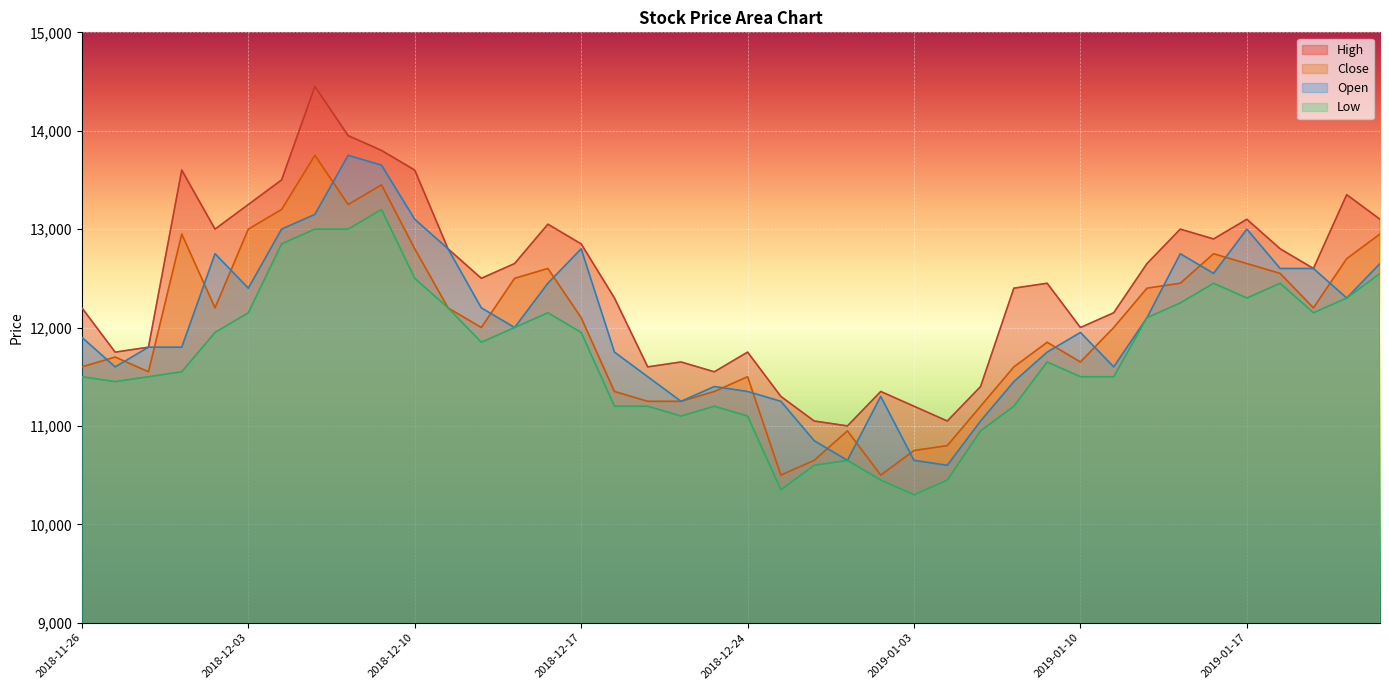

Reading left to right, extract all data points from this chart.

High: 12200	11750	11800	13600	13000	13250	13500	14450	13950	13800	13600	12800	12500	12650	13050	12850	12300	11600	11650	11550	11750	11300	11050	11000	11350	11200	11050	11400	12400	12450	12000	12150	12650	13000	12900	13100	12800	12600	13350	13100
Close: 11600	11700	11550	12950	12200	13000	13200	13750	13250	13450	12800	12200	12000	12500	12600	12100	11350	11250	11250	11350	11500	10500	10650	10950	10500	10750	10800	11200	11600	11850	11650	12000	12400	12450	12750	12650	12550	12200	12700	12950
Open: 11900	11600	11800	11800	12750	12400	13000	13150	13750	13650	13100	12800	12200	12000	12450	12800	11750	11500	11250	11400	11350	11250	10850	10650	11300	10650	10600	11050	11450	11750	11950	11600	12100	12750	12550	13000	12600	12600	12300	12650
Low: 11500	11450	11500	11550	11950	12150	12850	13000	13000	13200	12500	12200	11850	12000	12150	11950	11200	11200	11100	11200	11100	10350	10600	10650	10450	10300	10450	10950	11200	11650	11500	11500	12100	12250	12450	12300	12450	12150	12300	12550